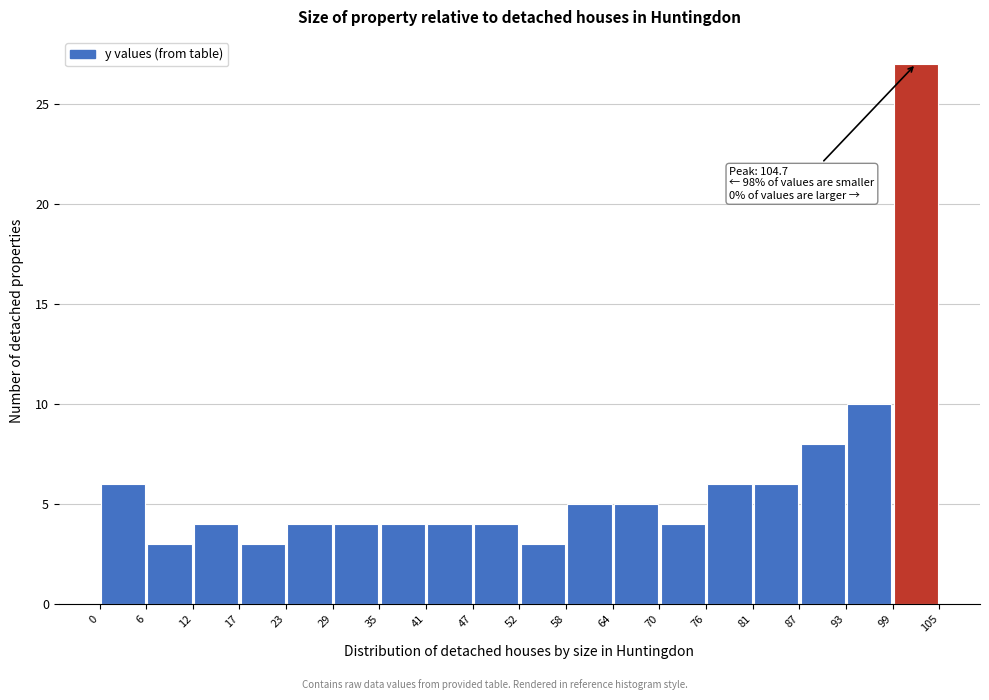

Which range on the x-axis has the tallest bar?

99 to 105